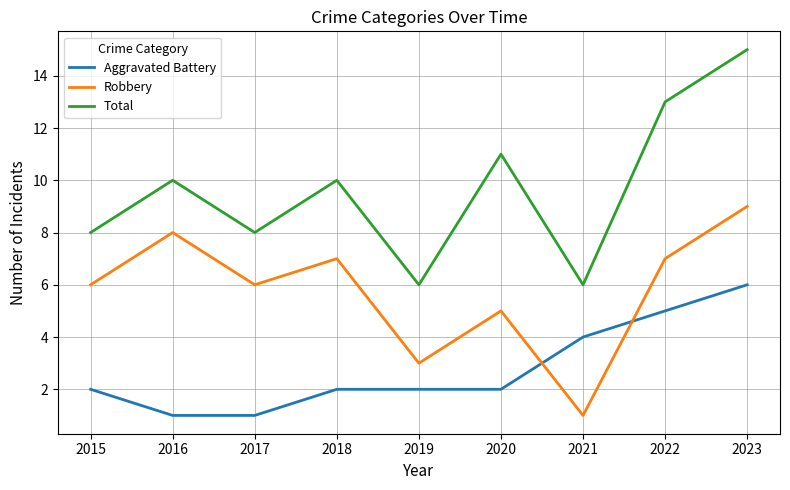

The value of Robbery at 2015 is 8. True or false?

False